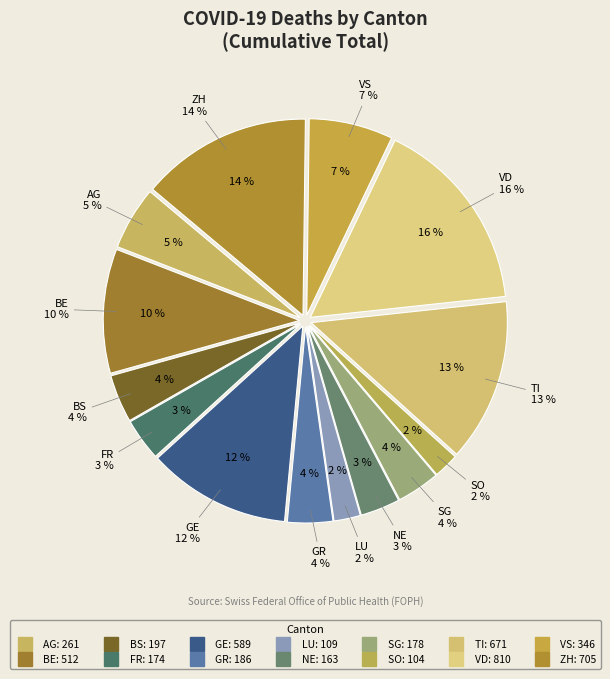

How many slices are in this pie chart?

14